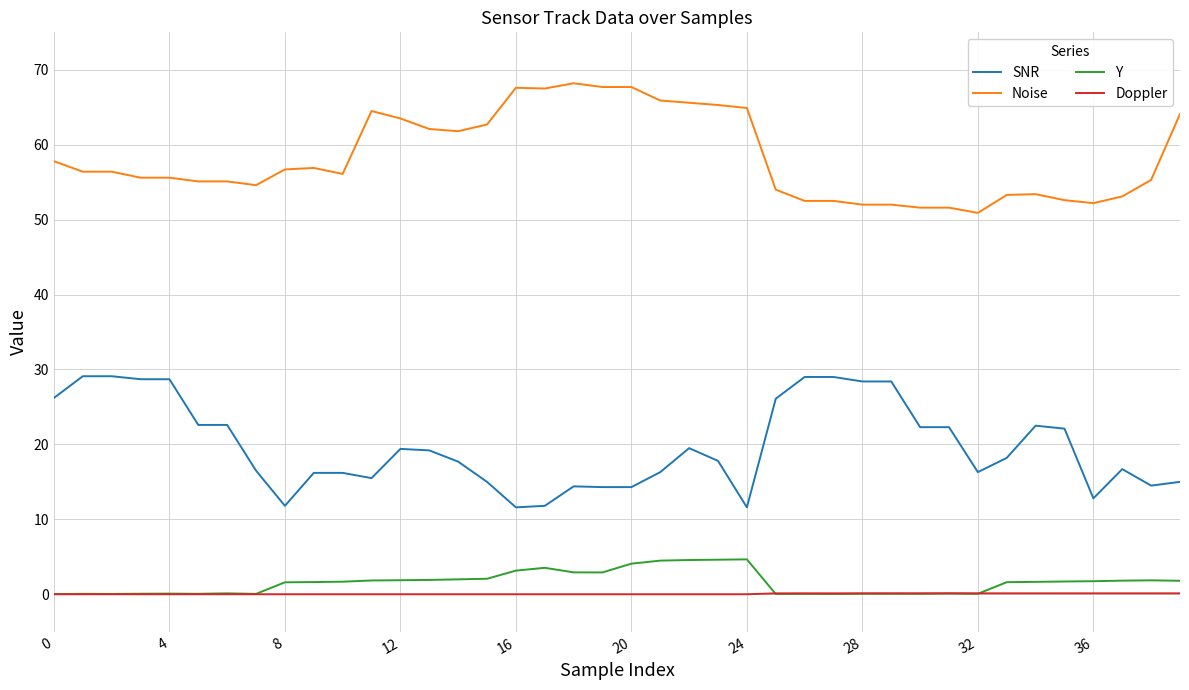

True or false: Y has more than 0 points higher than both neighbors.

True